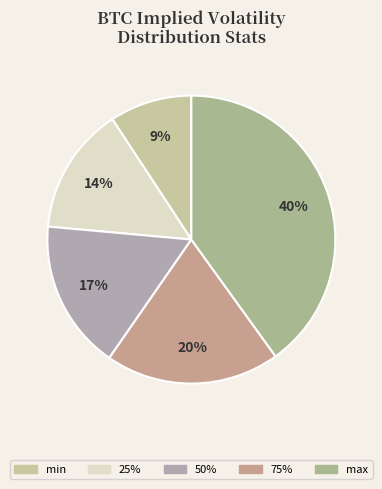

Rank the categories by value from lowest to highest.

min, 25%, 50%, 75%, max